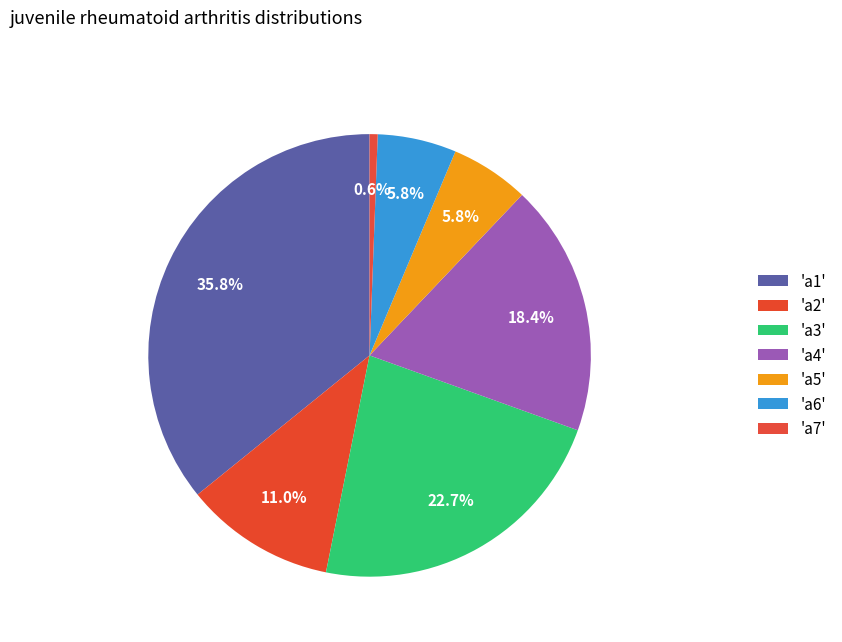

How many slices are in this pie chart?

7